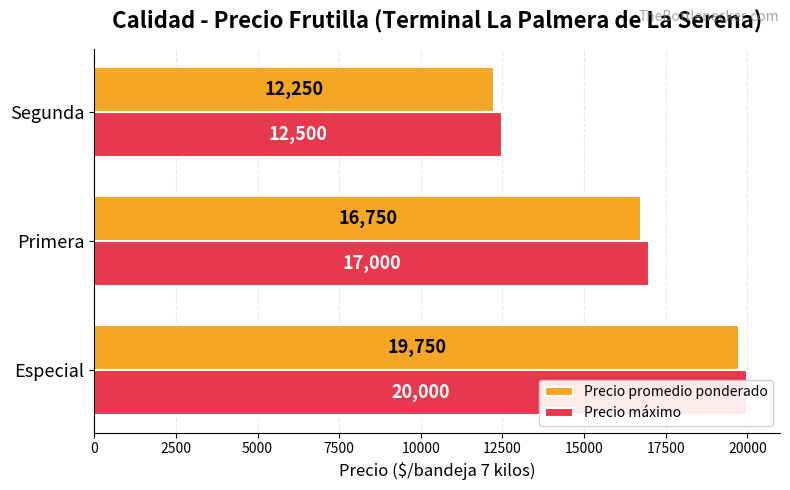

Reading left to right, what are all the values shown in this chart?

Precio promedio ponderado: 0=19750	2500=16750	5000=12250
Precio máximo: 0=20000	2500=17000	5000=12500